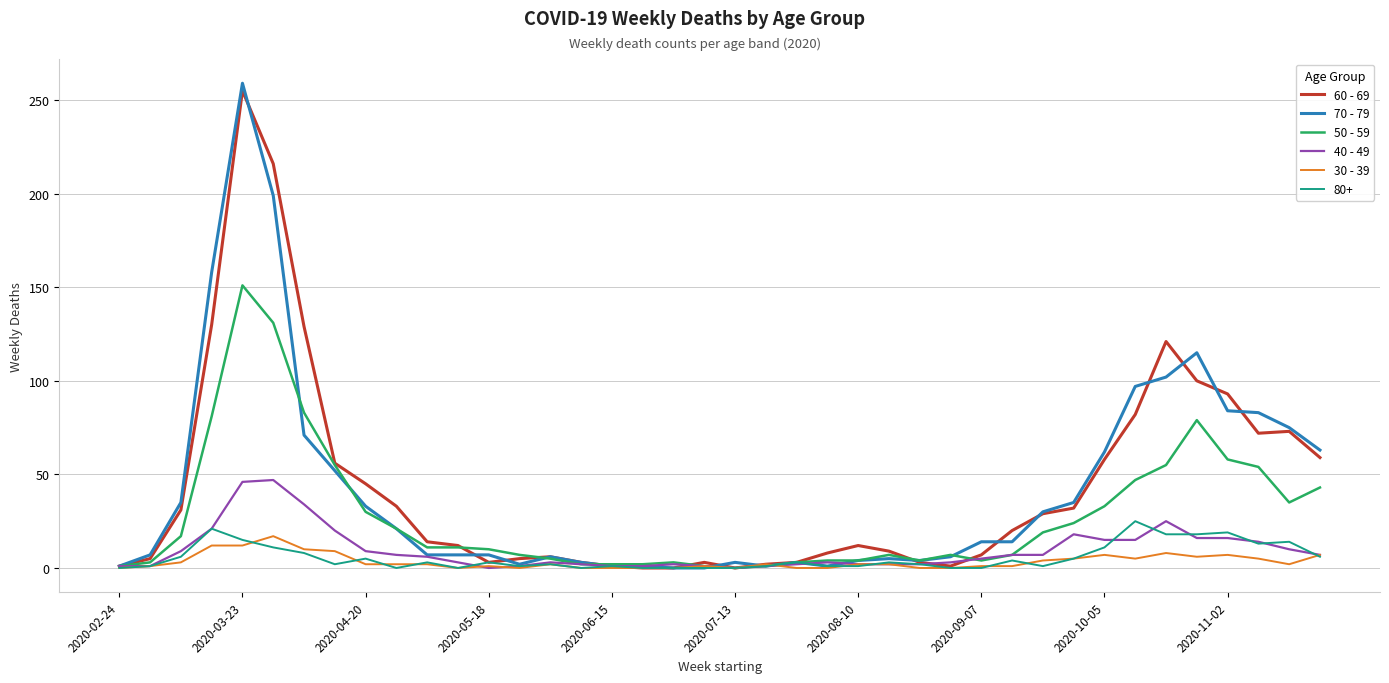

Which series has the widest spread of values?

70 - 79